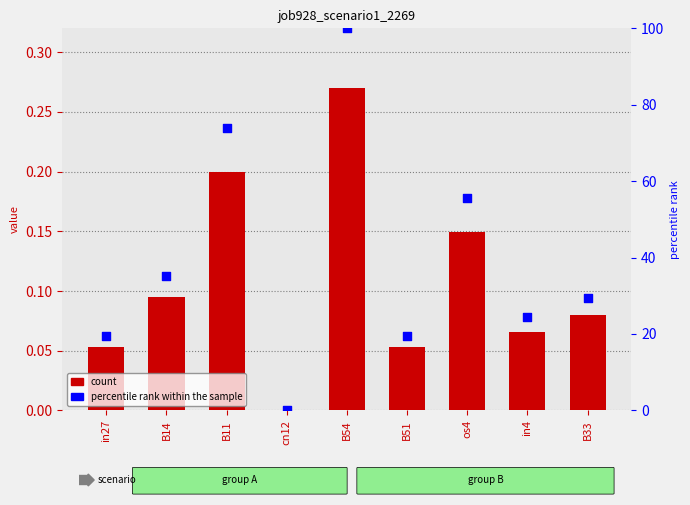

At how many categories does at least one series exceed 56?

2